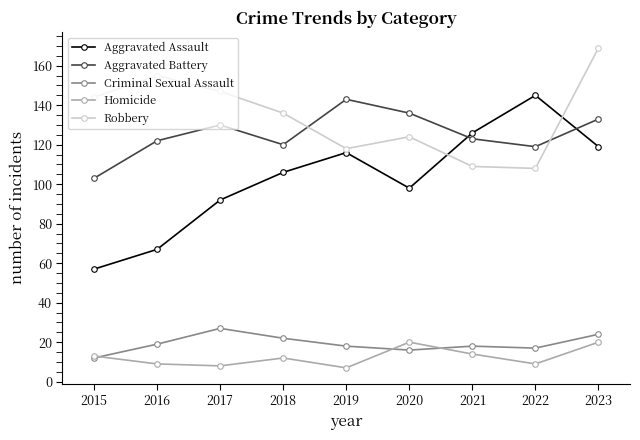

What is the approximate value of Criminal Sexual Assault at 2023, to the nearest 10?

20